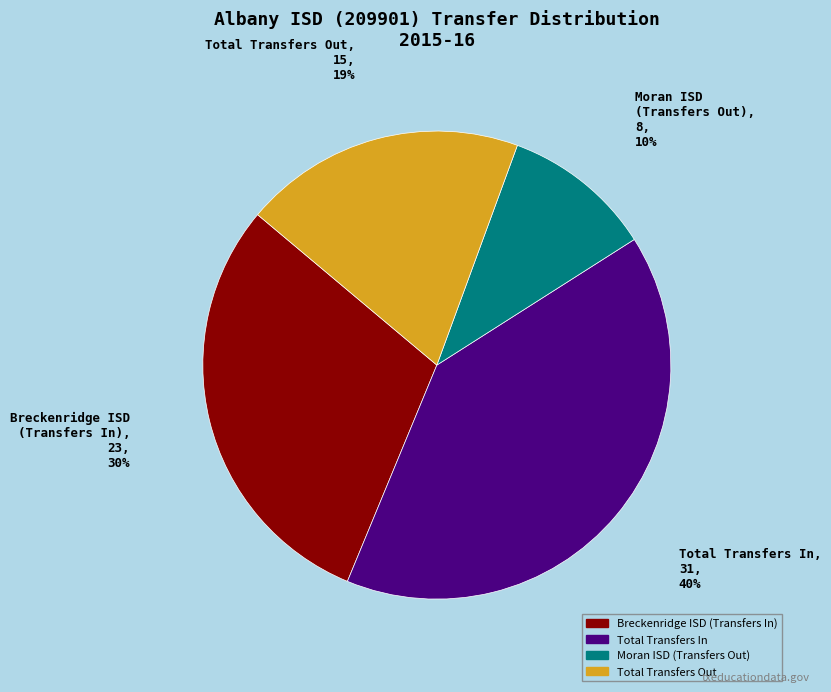

To the nearest percent, what is the average slice percentage?

25%